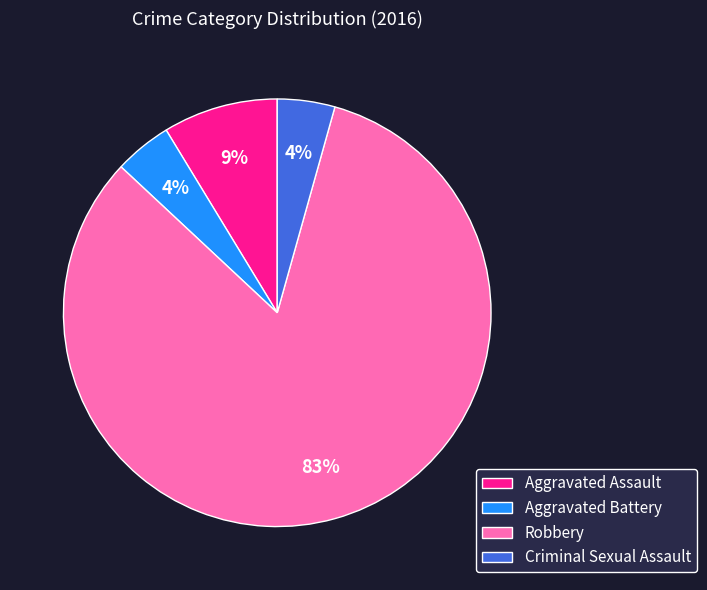

To the nearest percent, what portion does Criminal Sexual Assault represent?

4%